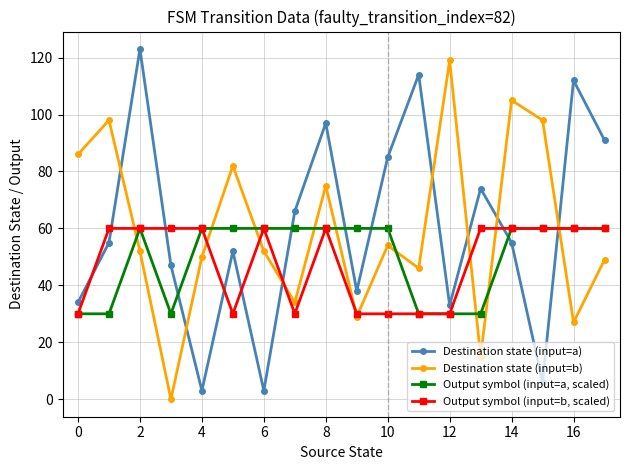

True or false: Output symbol (input=a, scaled) has more than 0 points higher than both neighbors.

True